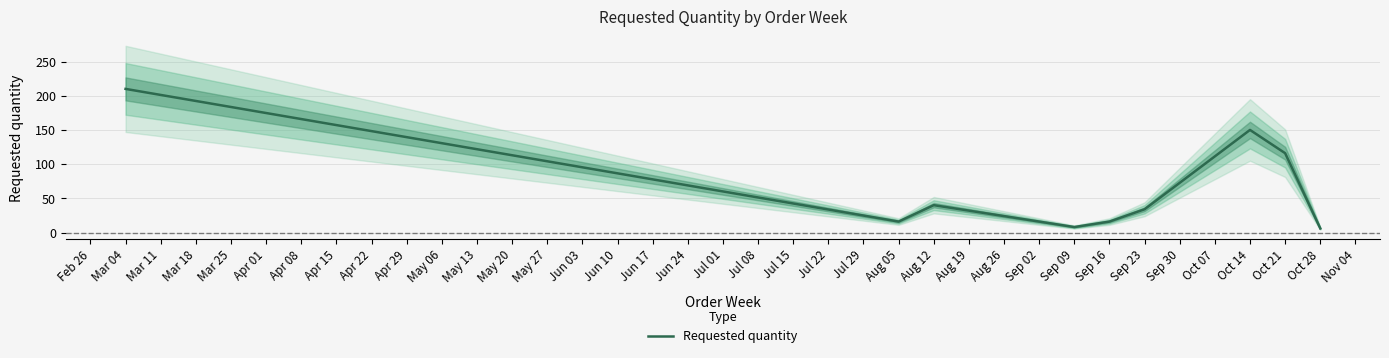

How many lines are shown in the chart?

1